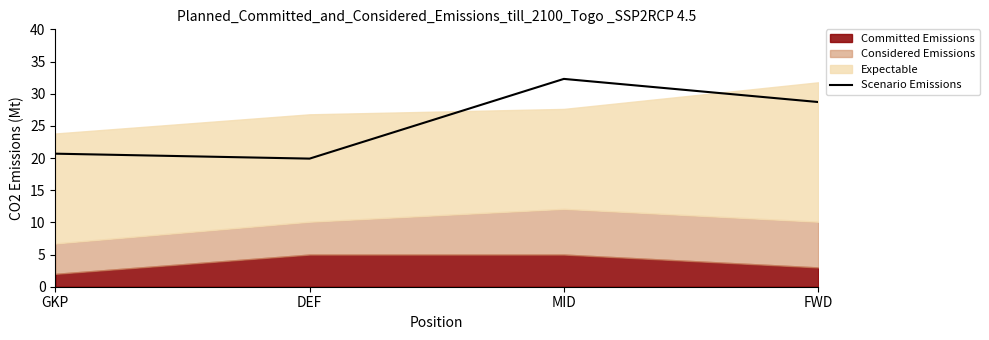

What is the greatest value displayed?

32.3